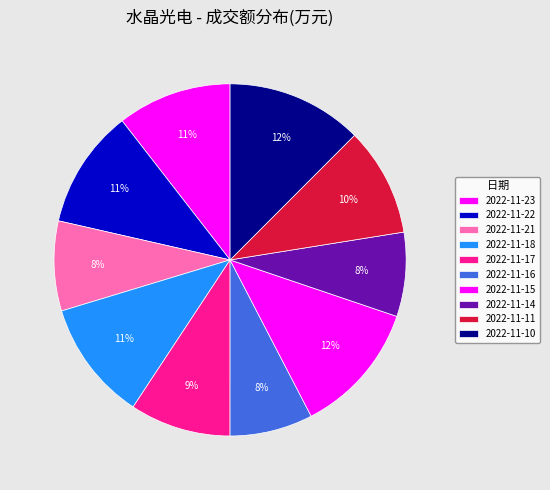

To the nearest percent, what portion does 2022-11-21 represent?

8%